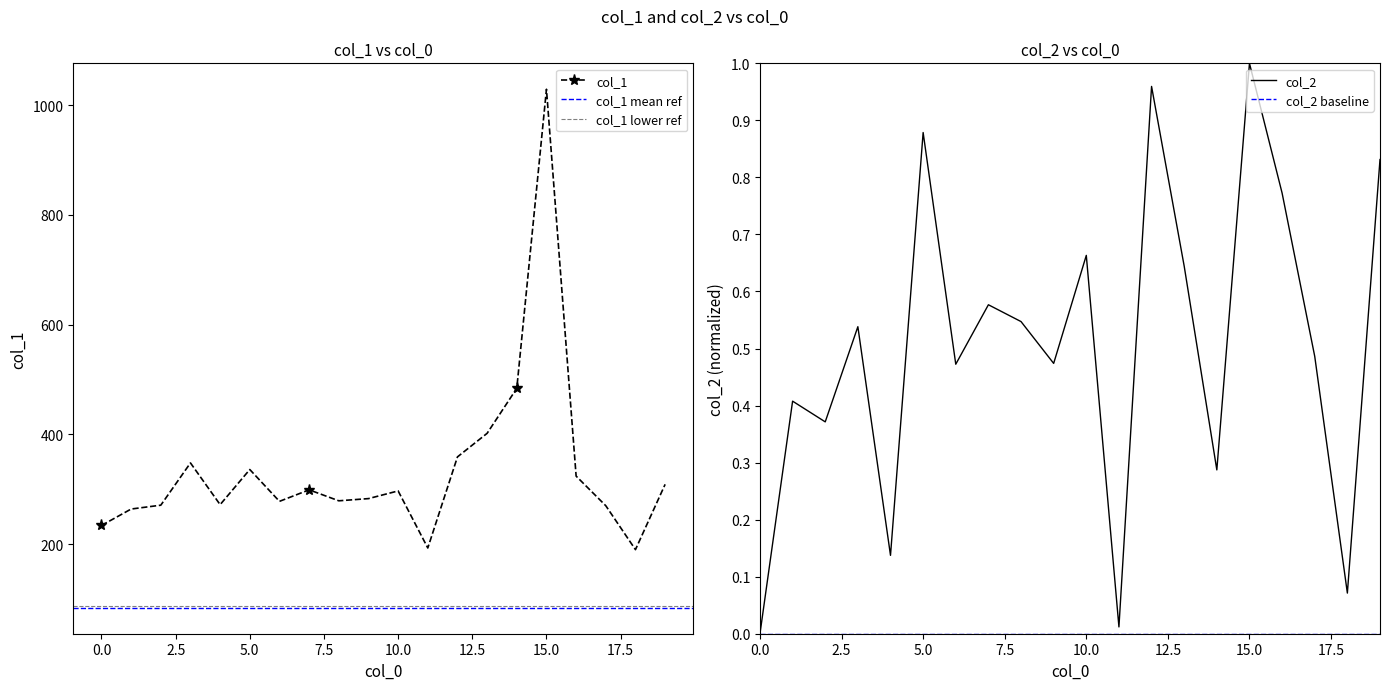

What is the difference between the second highest and second lowest values in the col_2 series?

0.9